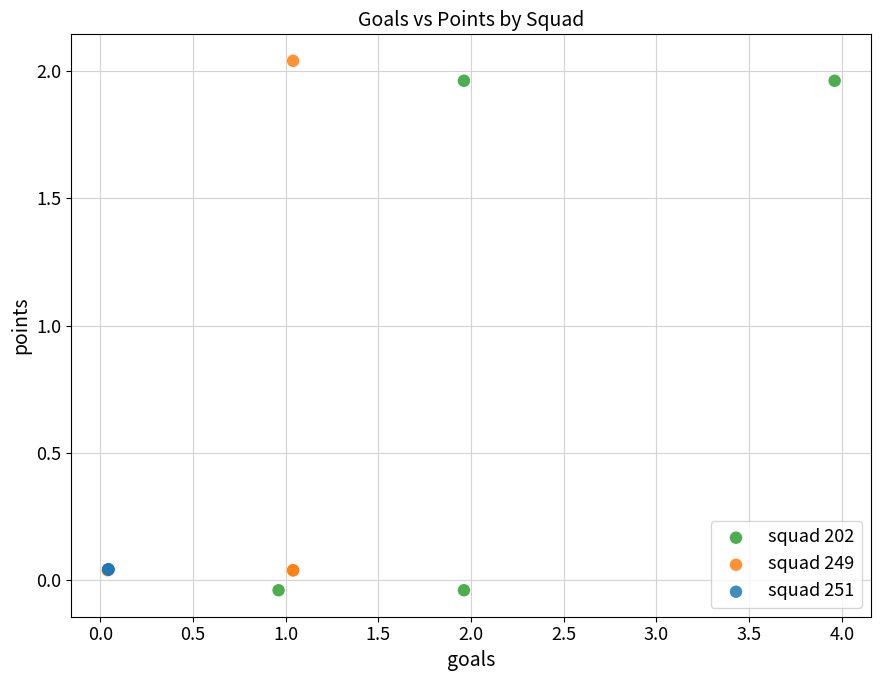

What are all the series names shown in the legend?

squad 202, squad 249, squad 251